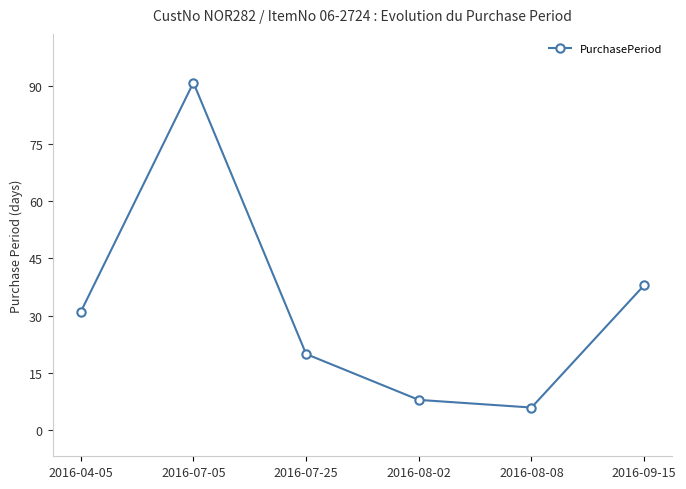

How many points are lower than both their immediate neighbors (excluding endpoints)?

1